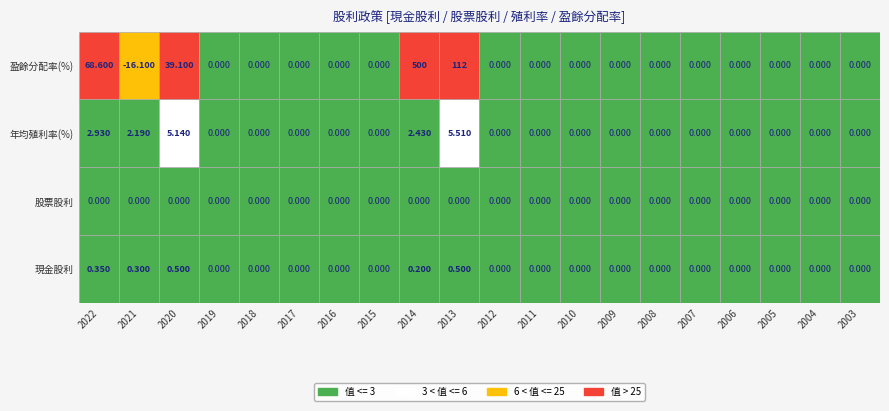

The value of 現金股利 at 2022 is 0.3. True or false?

True